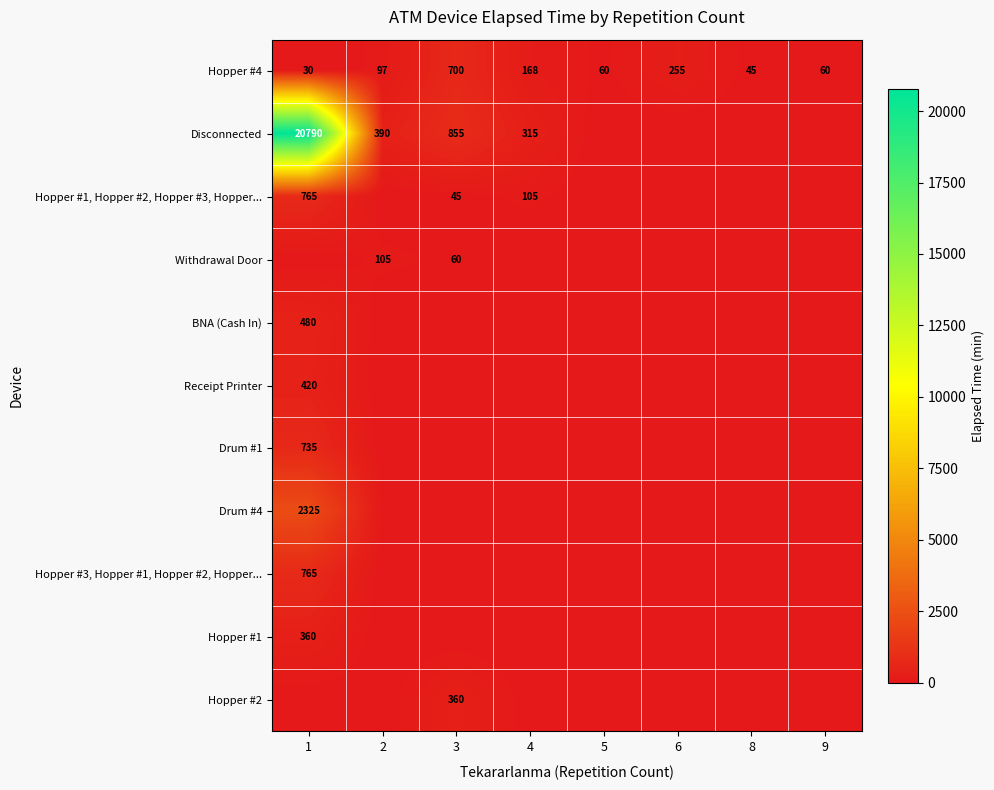

Is it true that BNA (Cash In) equals 480 at 1?

True